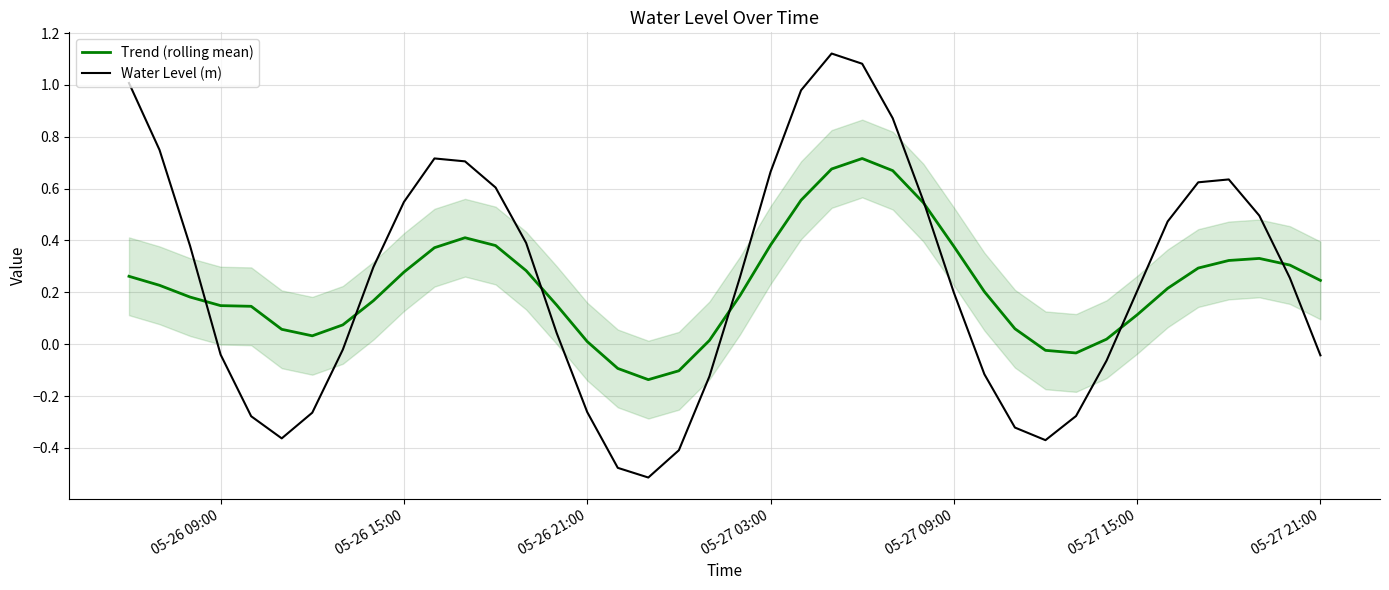

At how many categories does at least one series exceed 0?

35